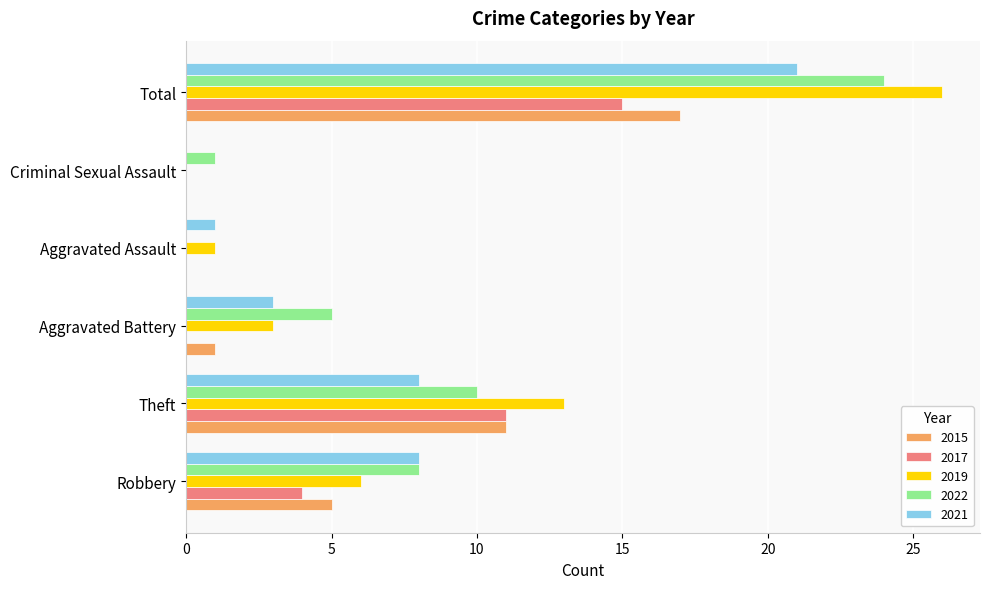

How many data points does each series have?

6